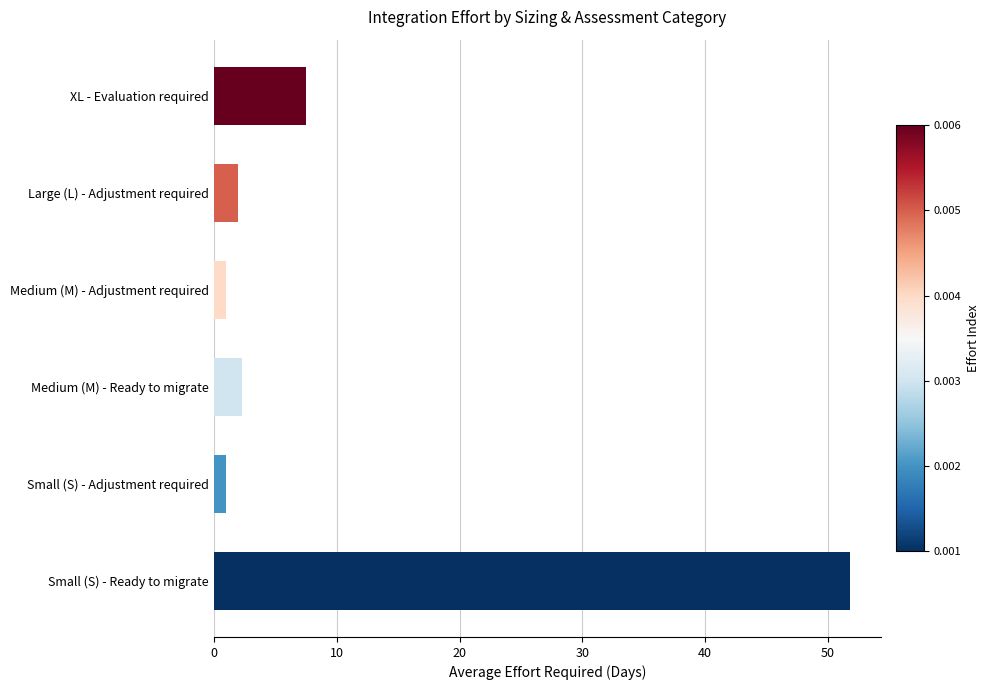

Where is the data nearest to the value 26?

XL - Evaluation required